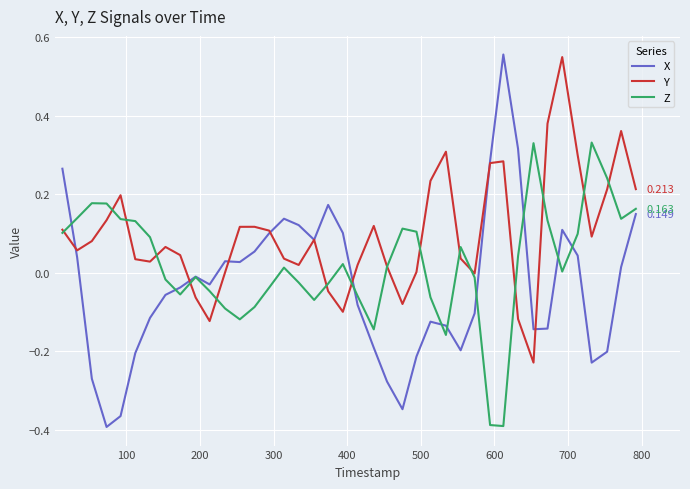

Which series has the largest total across all categories?

Y